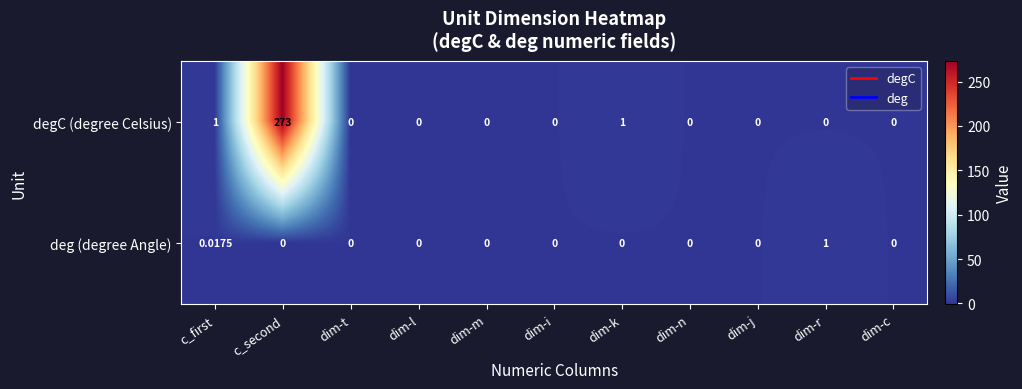

How many categories are shown in the chart?

11